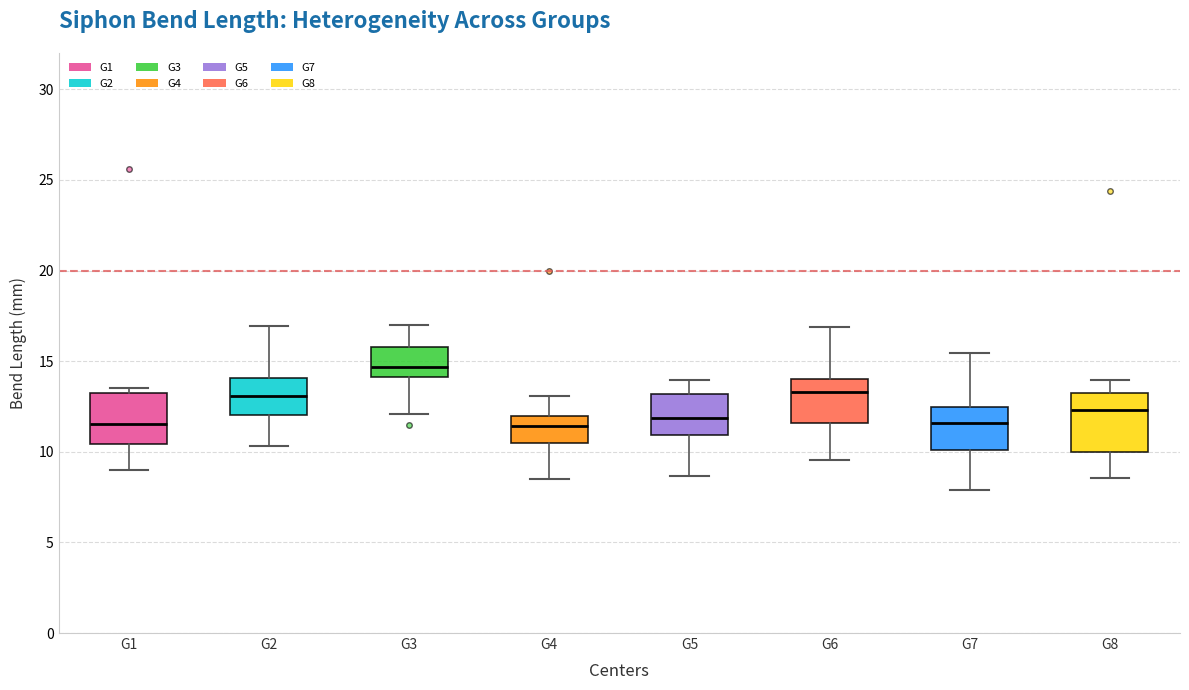

Reading left to right, transcribe this box plot: for each box, give where its median line is, the range the box spans, and where its two whiskers end, as read against the y-axis. The values are not printed on the chart, so give them approximately, as read against the axis.

G1: median 11.5, box 10.5 to 13.0, whiskers 9.0 to 13.5
G2: median 13.0, box 12.0 to 14.0, whiskers 10.5 to 17.0
G3: median 14.5, box 14.0 to 16.0, whiskers 12.0 to 17.0
G4: median 11.5, box 10.5 to 12.0, whiskers 8.5 to 13.0
G5: median 12.0, box 11.0 to 13.0, whiskers 8.5 to 14.0
G6: median 13.5, box 11.5 to 14.0, whiskers 9.5 to 17.0
G7: median 11.5, box 10.0 to 12.5, whiskers 8.0 to 15.5
G8: median 12.5, box 10.0 to 13.0, whiskers 8.5 to 14.0